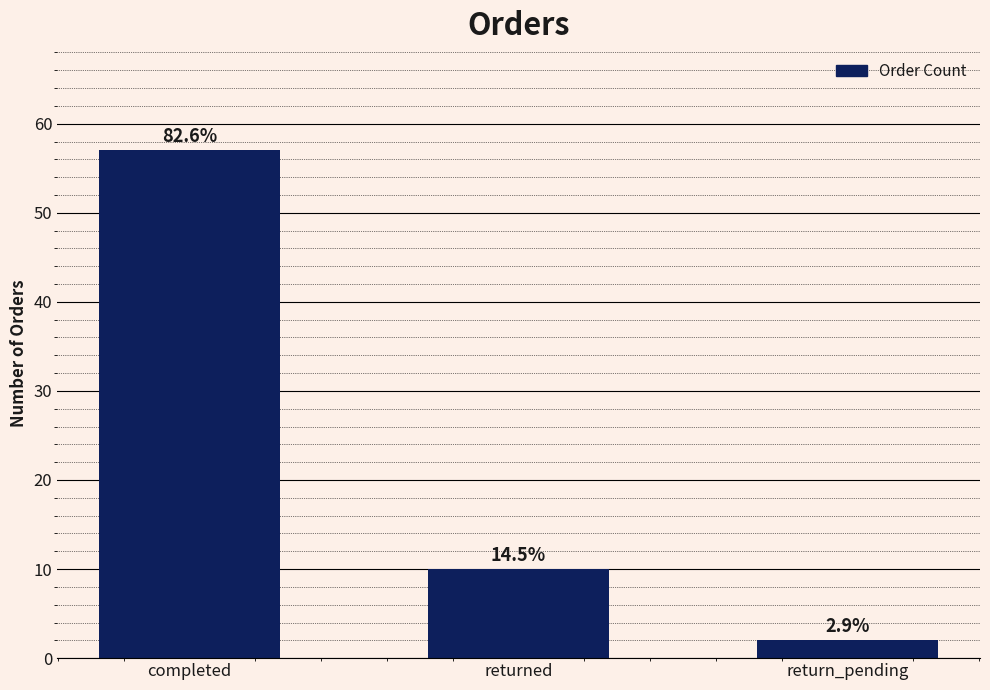

Reading right to left, what are all the values shown in this chart?

2	10	57